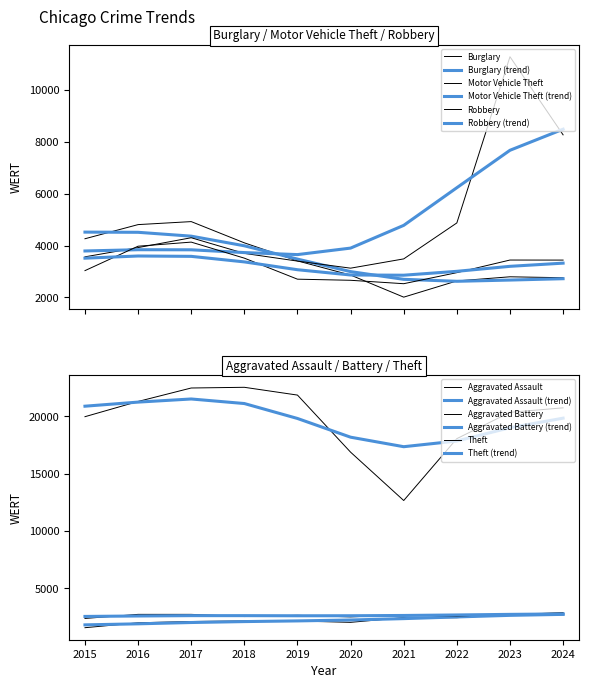

What is the approximate value of Burglary at 2019, to the nearest 10?

3410